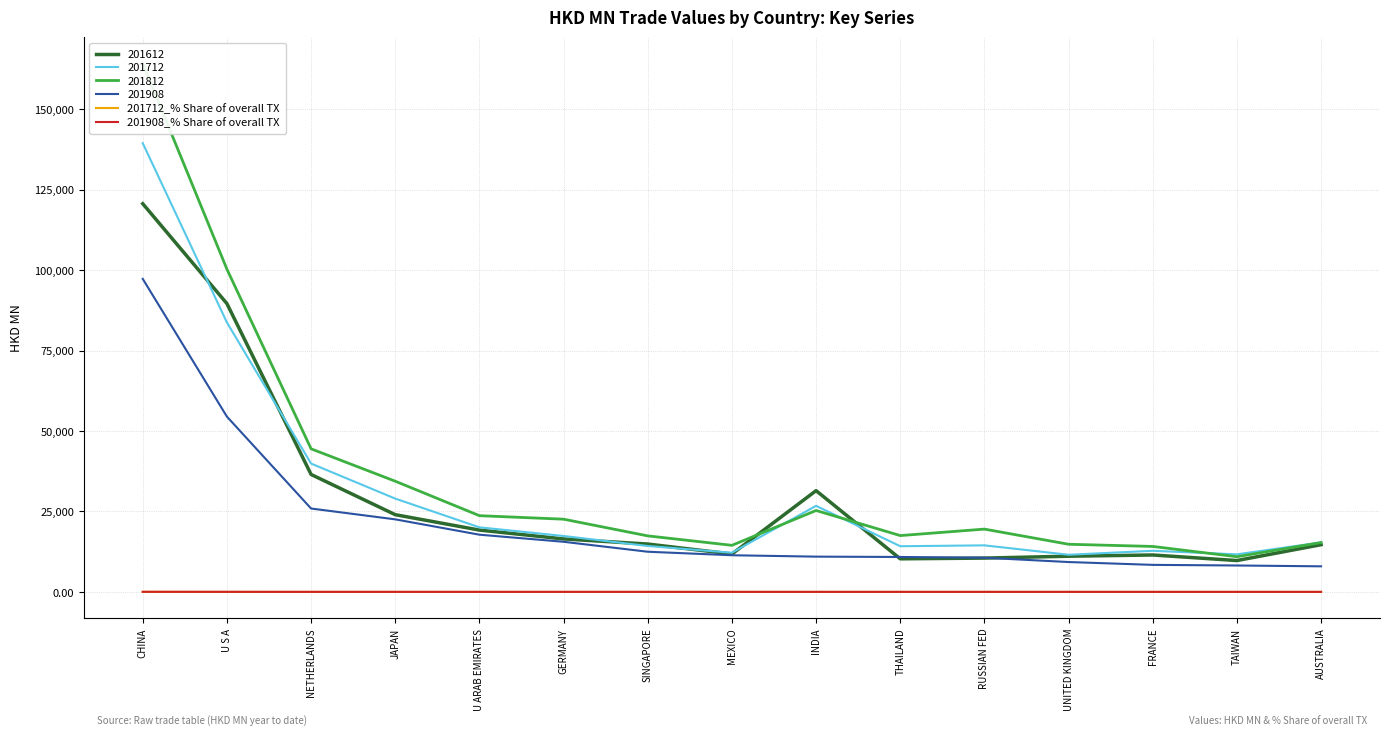

After their last crossing, which series has the higher values: 201712_% Share of overall TX or 201908_% Share of overall TX?

201712_% Share of overall TX